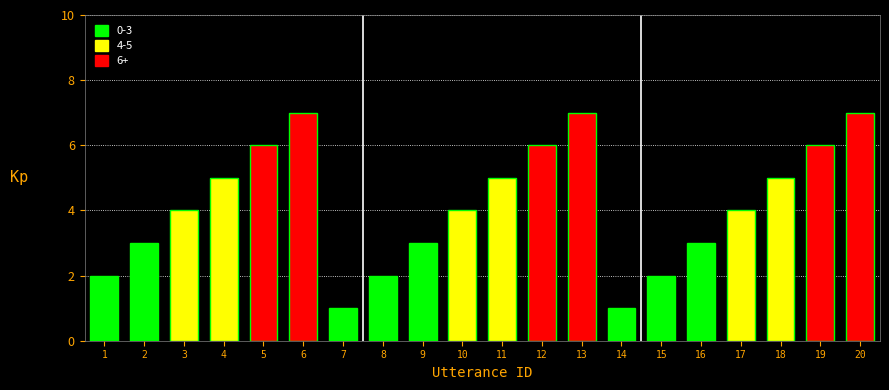

Reading right to left, transcribe all the data shown in this chart.

20=7	19=6	18=5	17=4	16=3	15=2	14=1	13=7	12=6	11=5	10=4	9=3	8=2	7=1	6=7	5=6	4=5	3=4	2=3	1=2